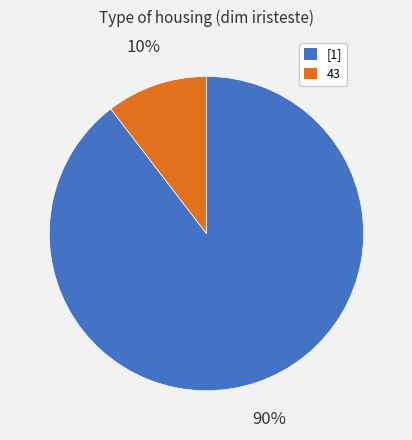

Rank the categories by value from lowest to highest.

43, [1]